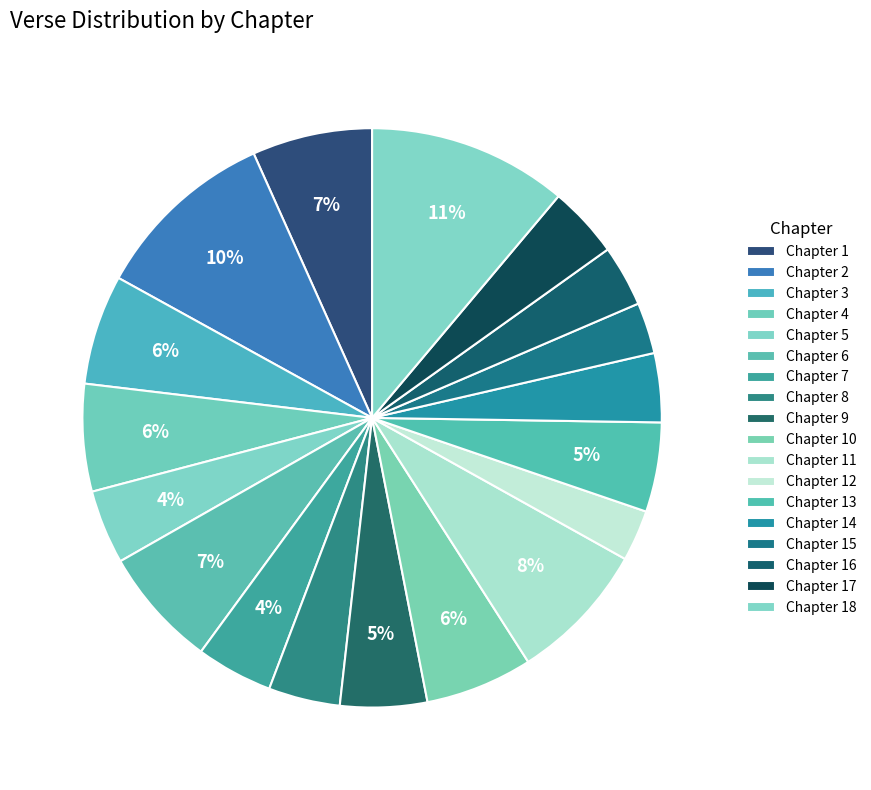

Count the number of slices in the pie.

18